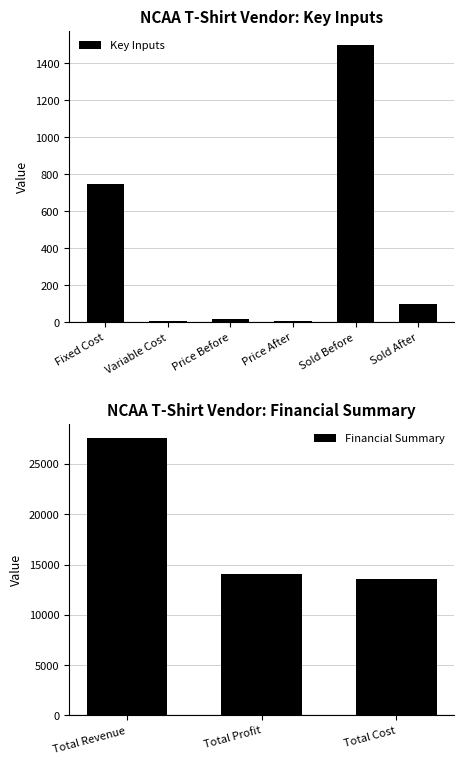

What is the average value?

5517